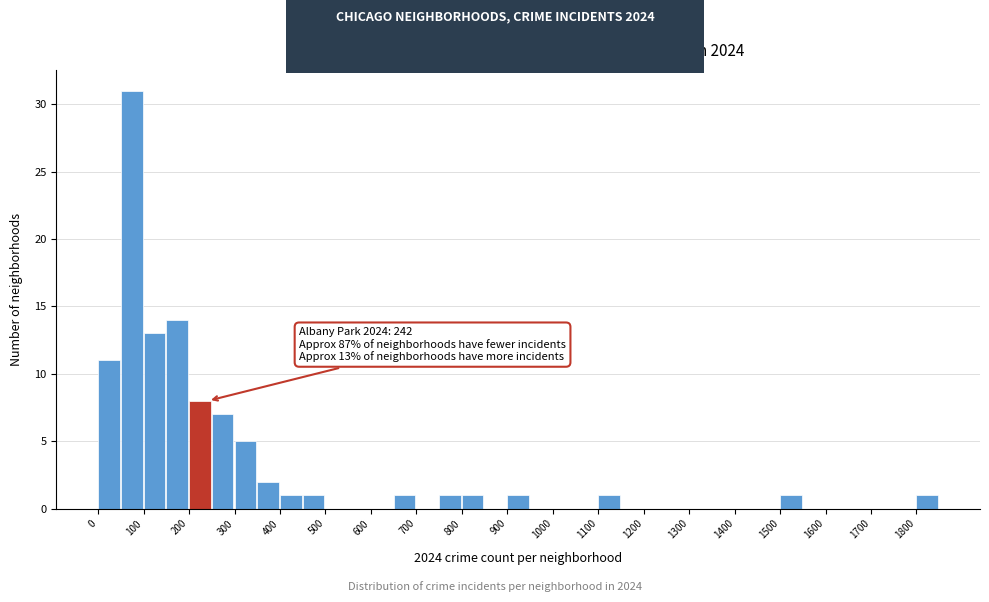

Which range on the x-axis has the tallest bar?

50 to 100